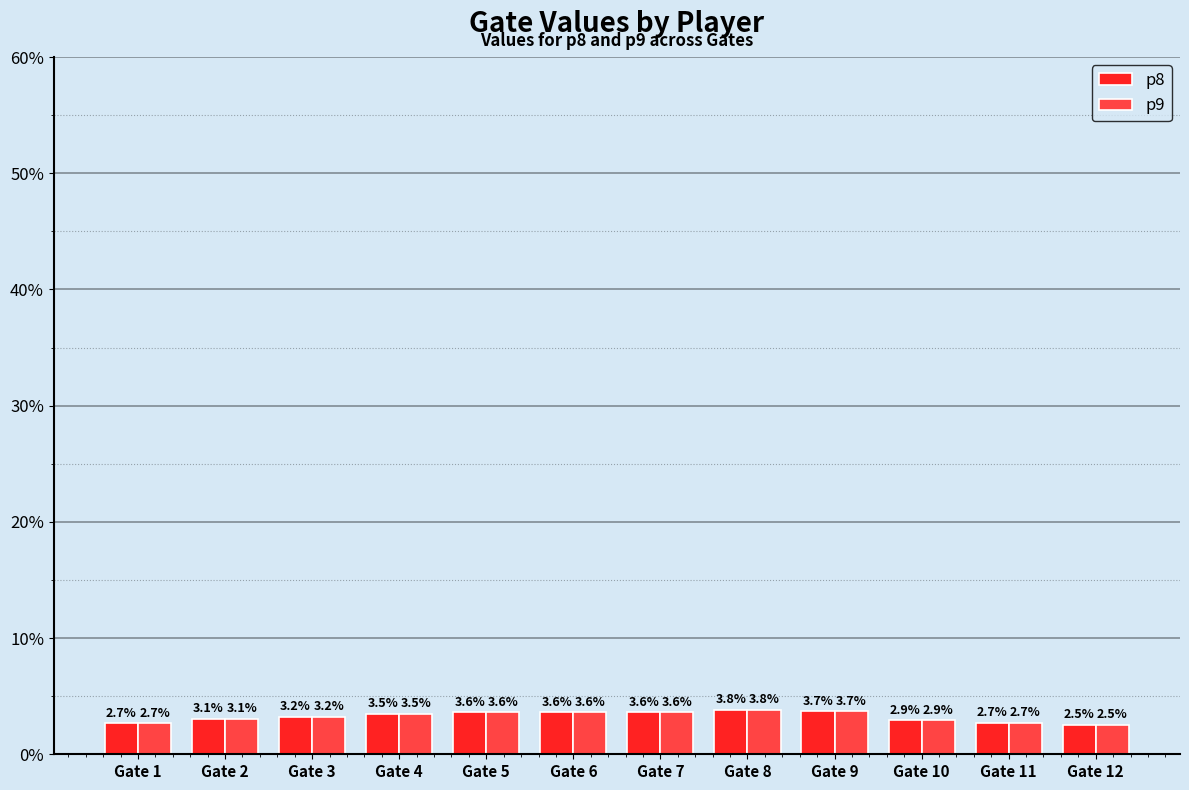

The p8 series shows 2.5 at Gate 12. True or false?

True